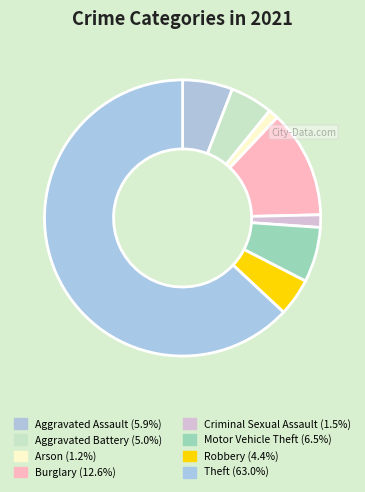

How many slices are in this pie chart?

8